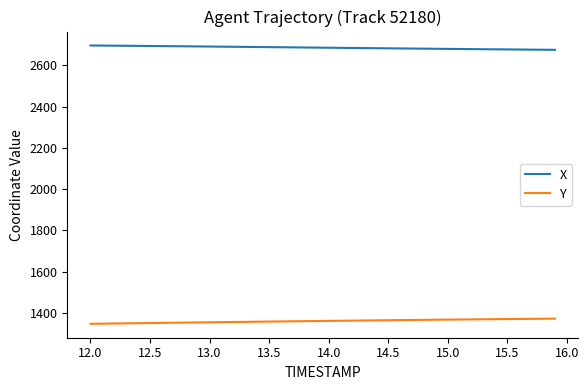

Which series has the largest total across all categories?

X